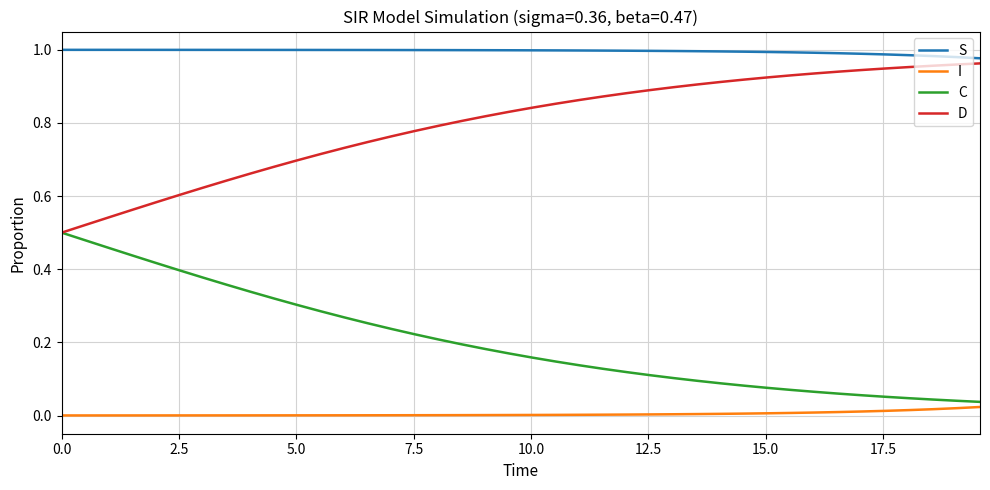

Rank the series by their average value, from highest to lowest.

S, D, C, I